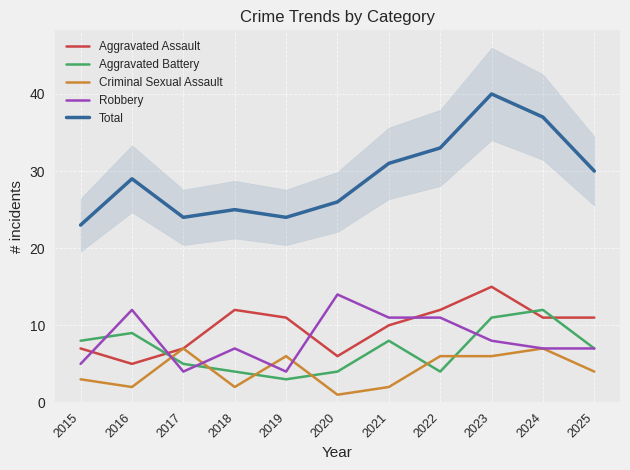

Reading left to right, transcribe all the data shown in this chart.

Aggravated Assault: 2015=7	2016=5	2017=7	2018=12	2019=11	2020=6	2021=10	2022=12	2023=15	2024=11	2025=11
Aggravated Battery: 2015=8	2016=9	2017=5	2018=4	2019=3	2020=4	2021=8	2022=4	2023=11	2024=12	2025=7
Criminal Sexual Assault: 2015=3	2016=2	2017=7	2018=2	2019=6	2020=1	2021=2	2022=6	2023=6	2024=7	2025=4
Robbery: 2015=5	2016=12	2017=4	2018=7	2019=4	2020=14	2021=11	2022=11	2023=8	2024=7	2025=7
Total: 2015=23	2016=29	2017=24	2018=25	2019=24	2020=26	2021=31	2022=33	2023=40	2024=37	2025=30